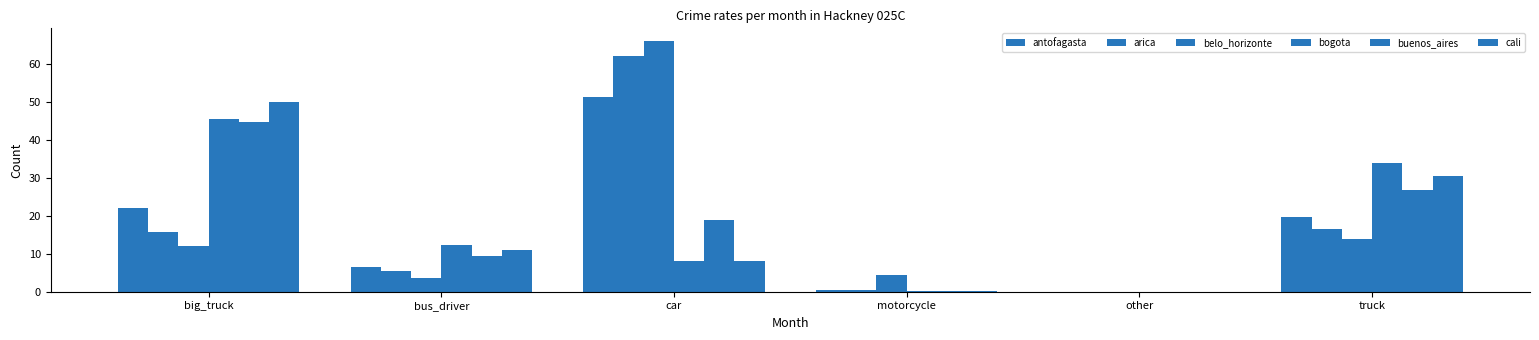

The antofagasta series shows 51.4 at car. True or false?

True